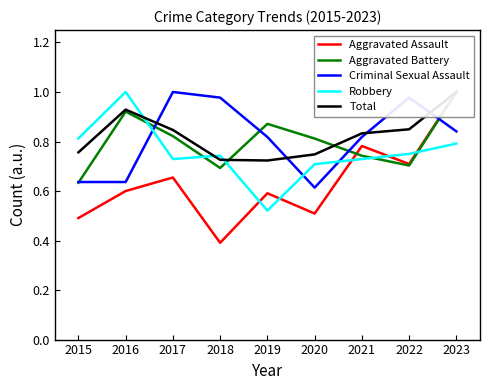

Is it true that Robbery equals 1.0 at 2017?

False